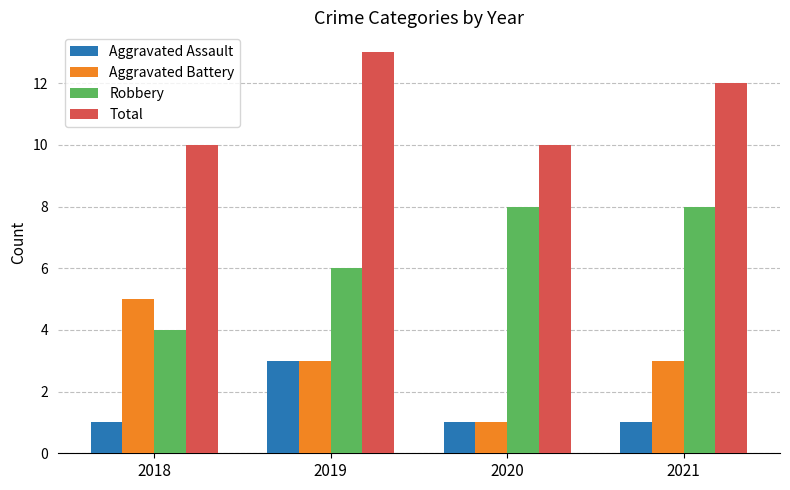

Does the chart contain stacked bars?

No